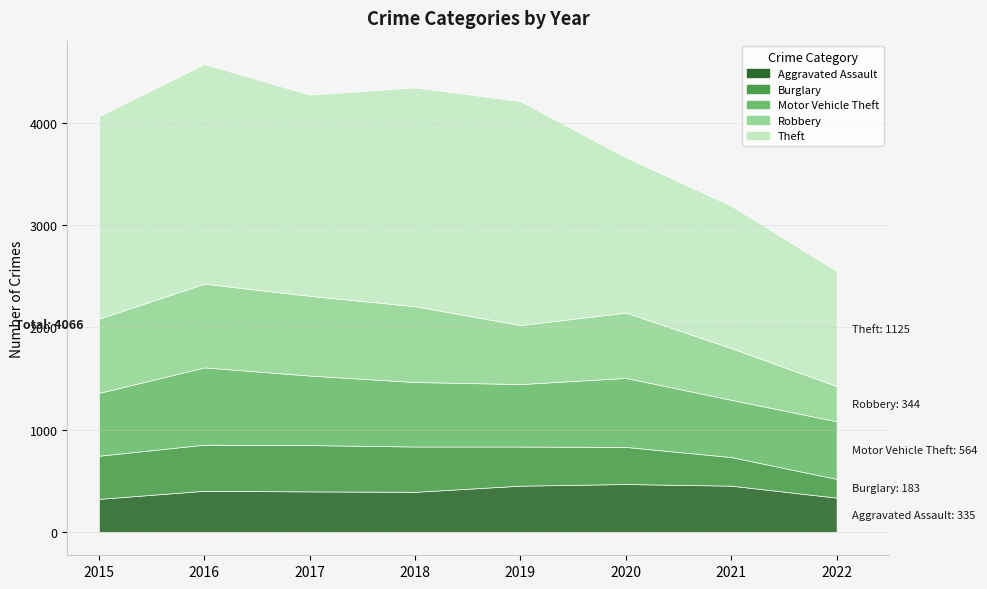

True or false: Aggravated Assault and Theft cross at least once.

False